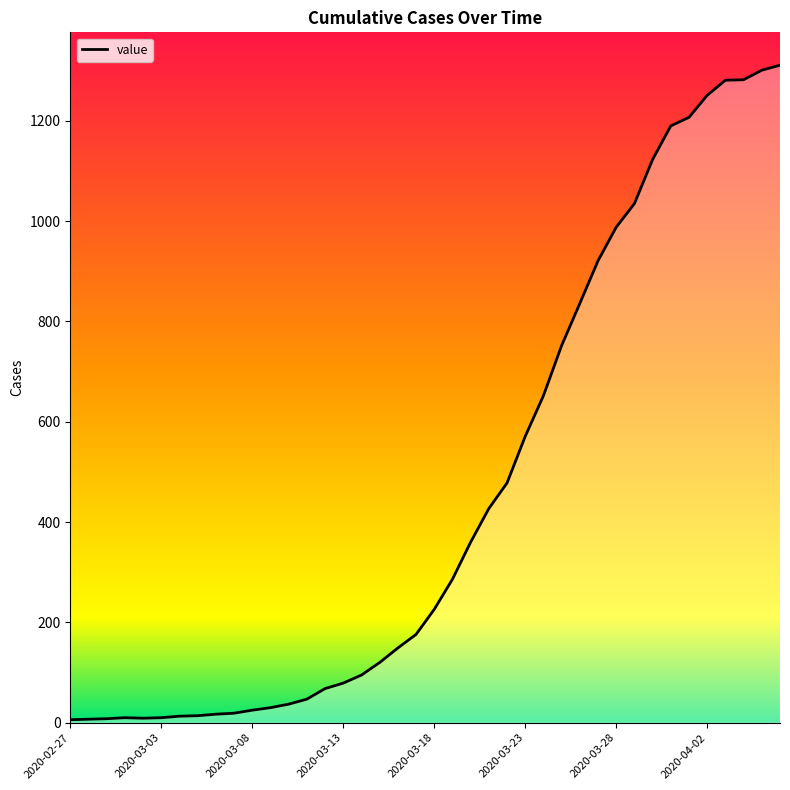

Reading left to right, extract all data points from this chart.

6	7	8	10	9	10	13	14	17	19	25	30	37	47	68	79	95	120	149	176	226	286	360	427	478	571	652	752	836	921	988	1035	1123	1190	1207	1251	1281	1282	1301	1311